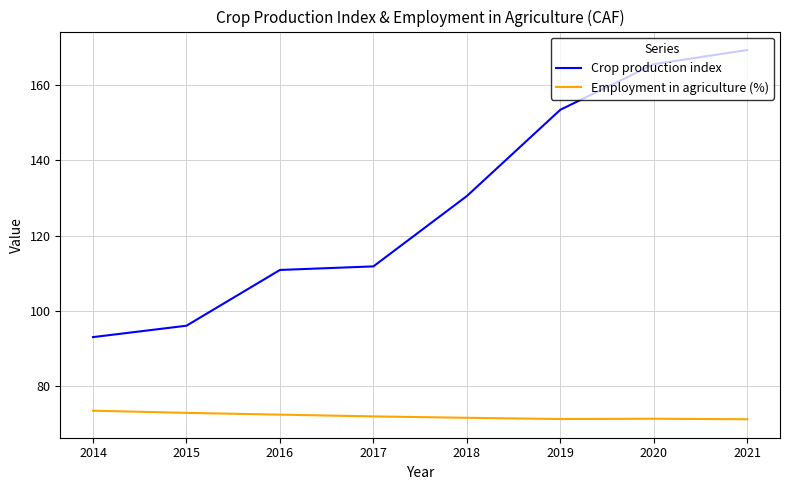

Is the value of Employment in agriculture (%) at 2020 greater than the value of Crop production index at 2014?

No